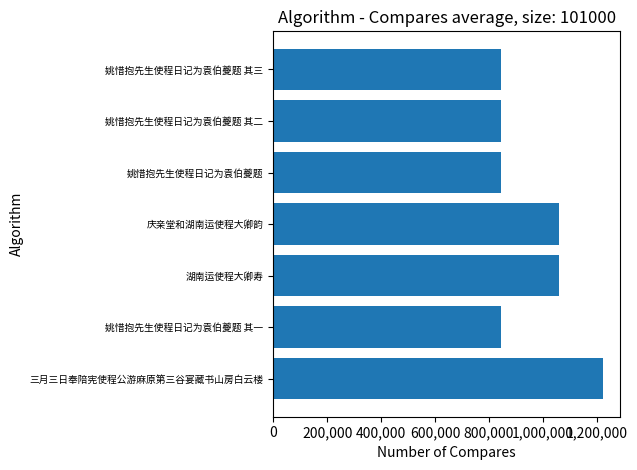

Between 9 and 1,000,000, which is larger?

1,000,000